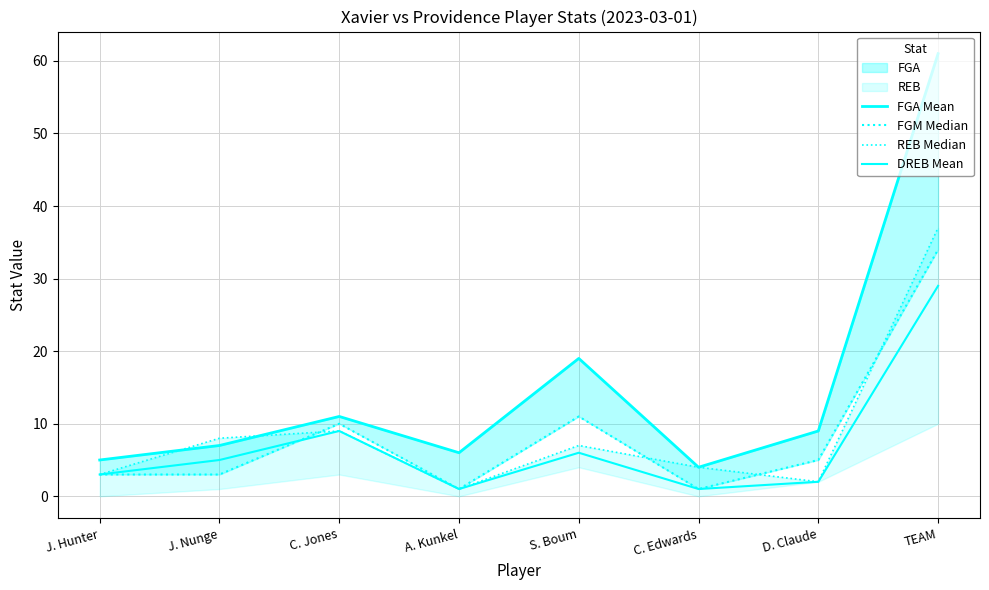

What is the label of the 7th point from the right?

J. Nunge